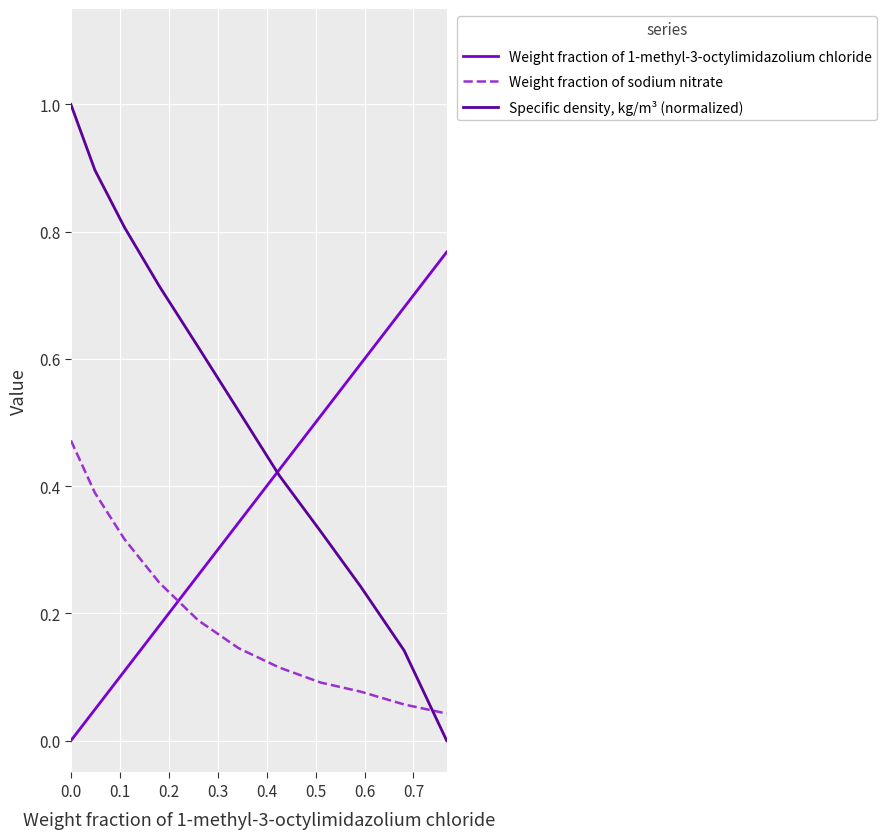

Does the chart display data point markers on the line(s)?

No